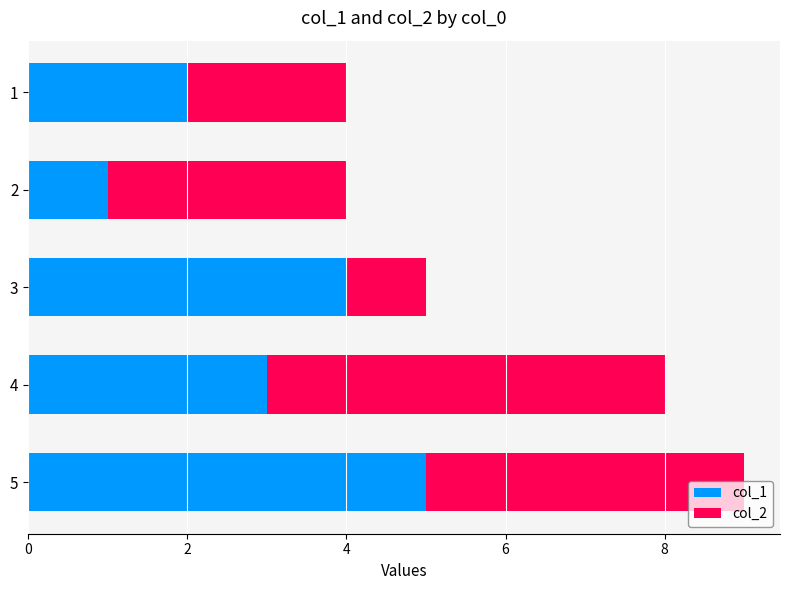

The col_1 series shows 4 at 3. True or false?

True